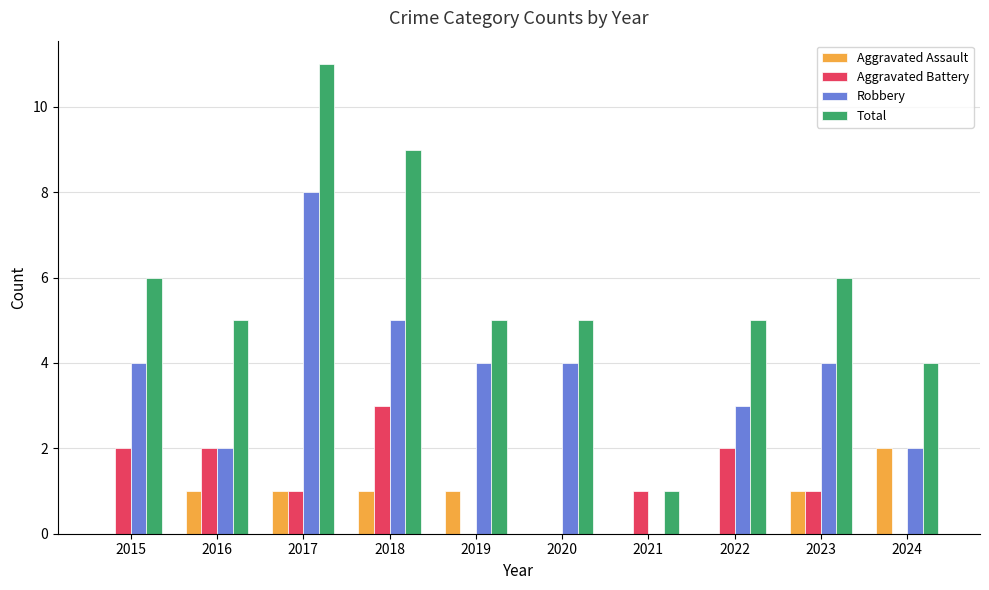

Does the chart contain stacked bars?

No